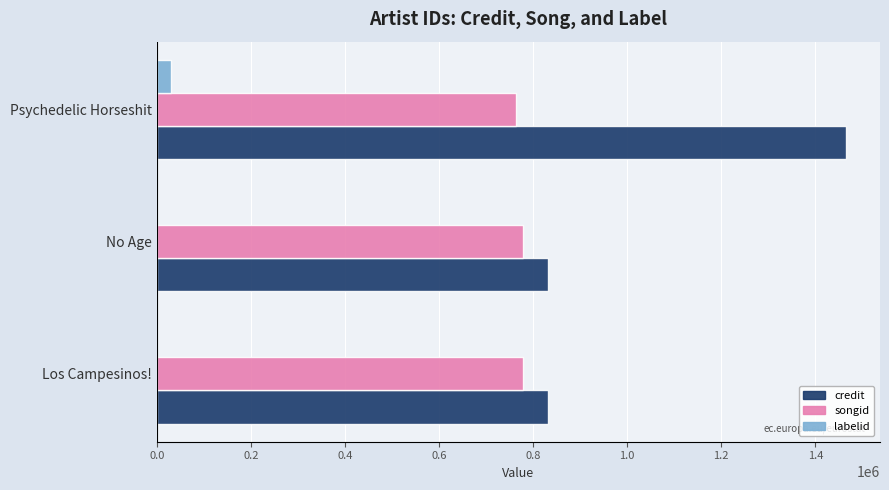

Is it true that songid equals 152898 at Psychedelic Horseshit?

False